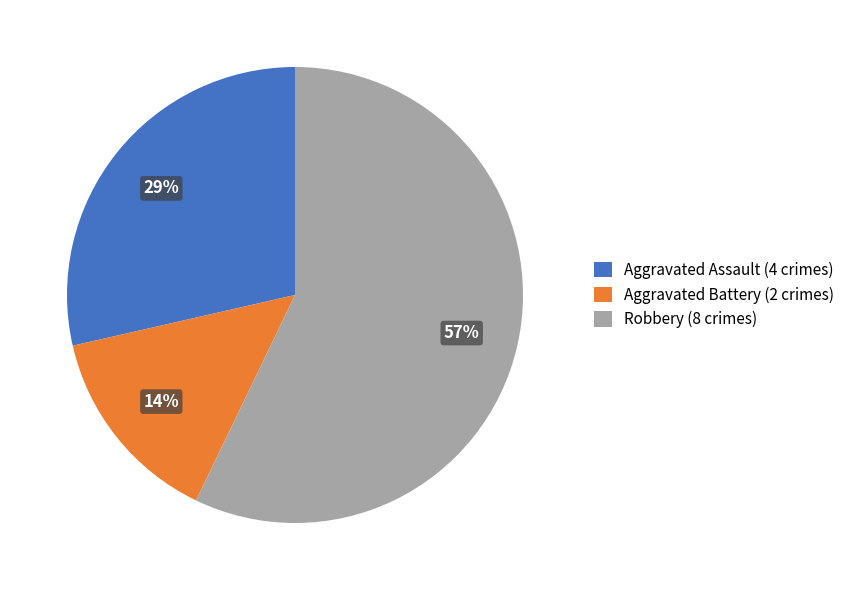

How many segments does this pie chart have?

3